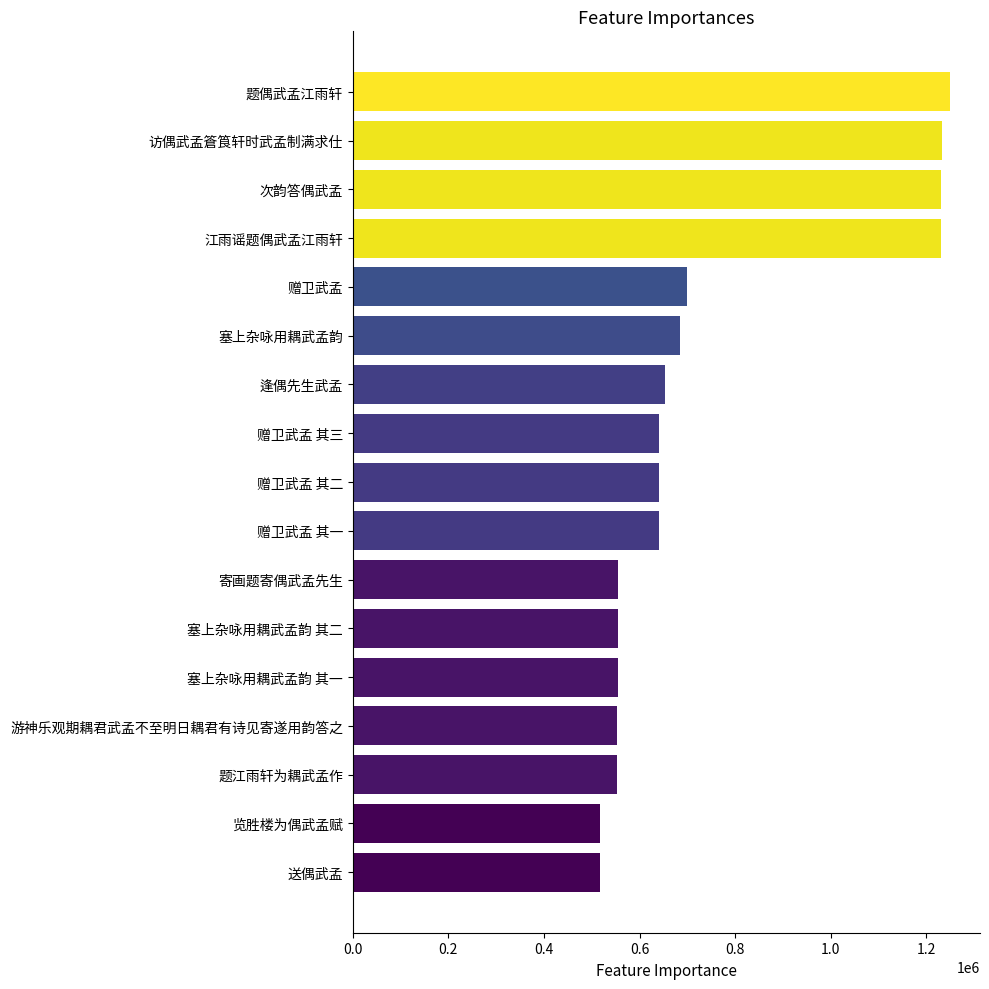

Where is the data nearest to the value 883070?

赠卫武孟